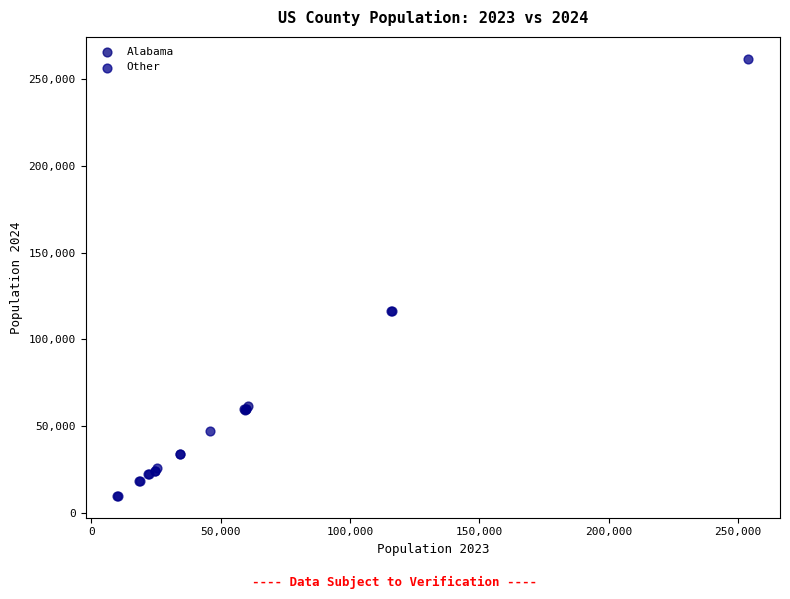

Which series has the widest spread of Y values?

Other